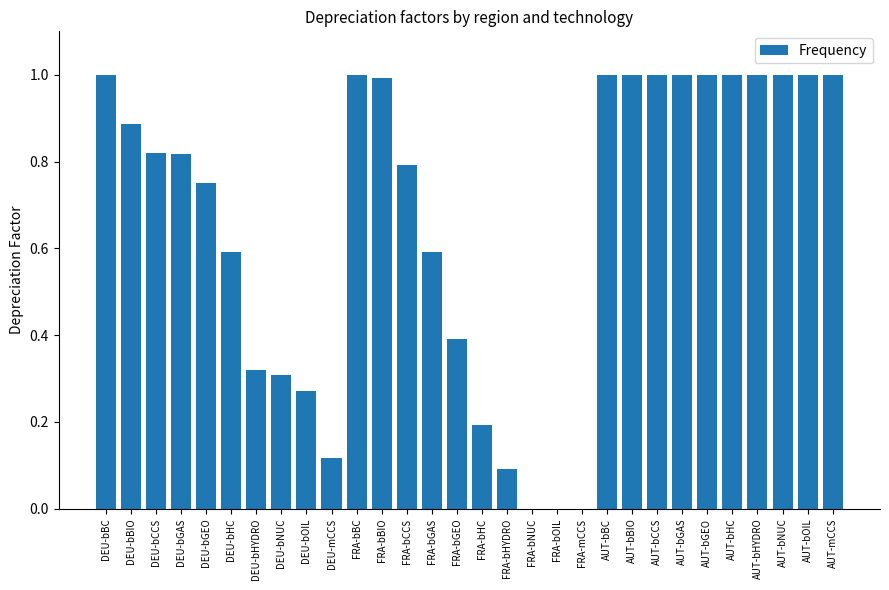

What is the greatest value displayed?

1.0